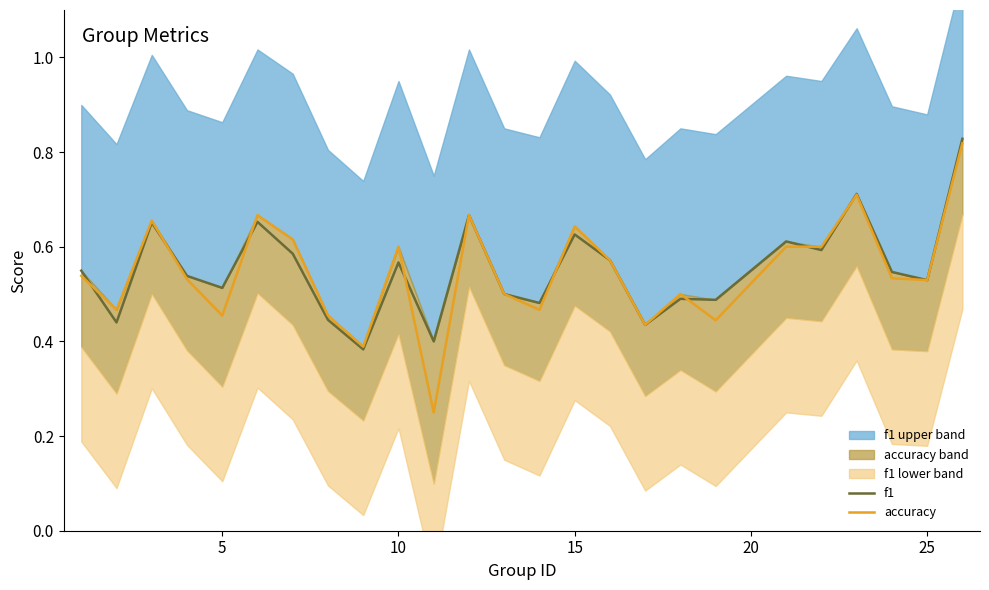

True or false: f1 has a value of 1.0 at 15.

False